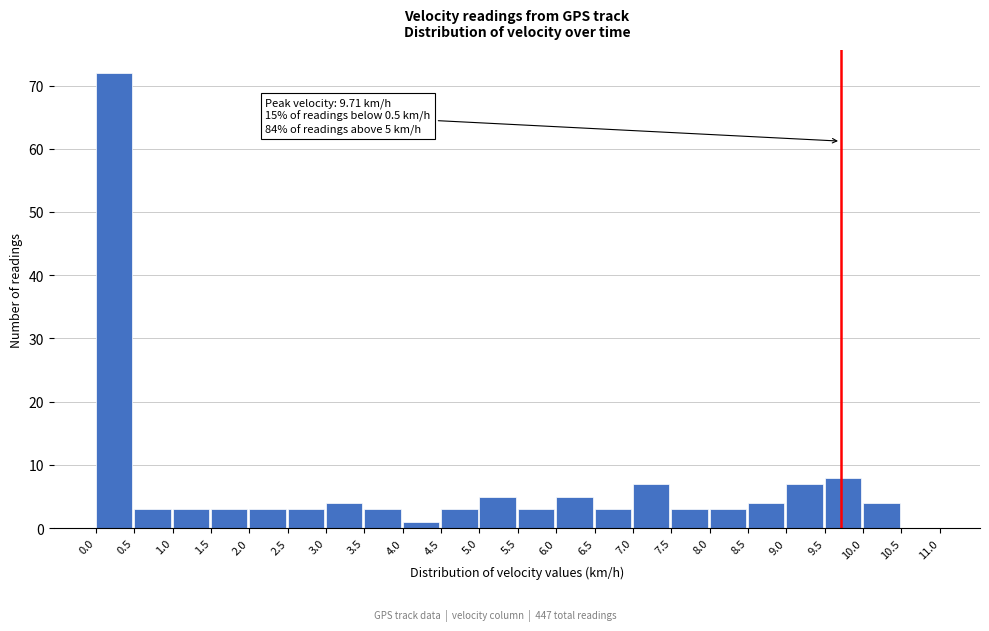

Over which range of the x-axis is the bar tallest?

0.0 to 0.5